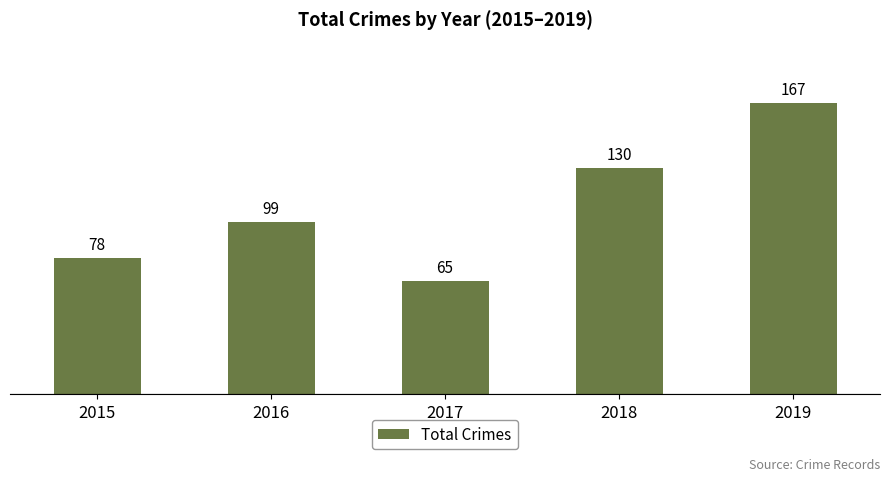

True or false: the data shows 48 at 2015.

False